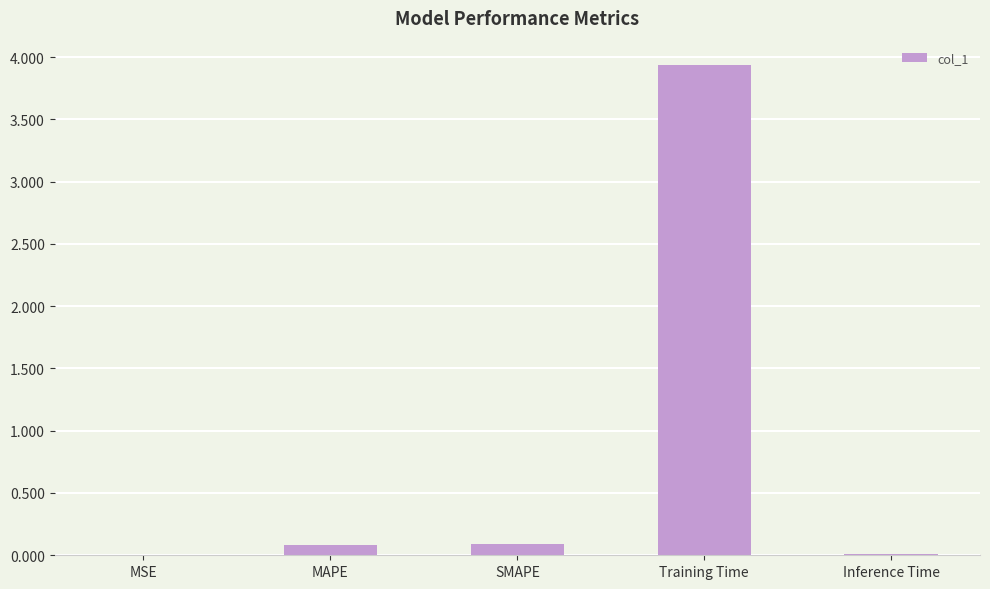

Which label corresponds to the largest value in the chart?

Training Time